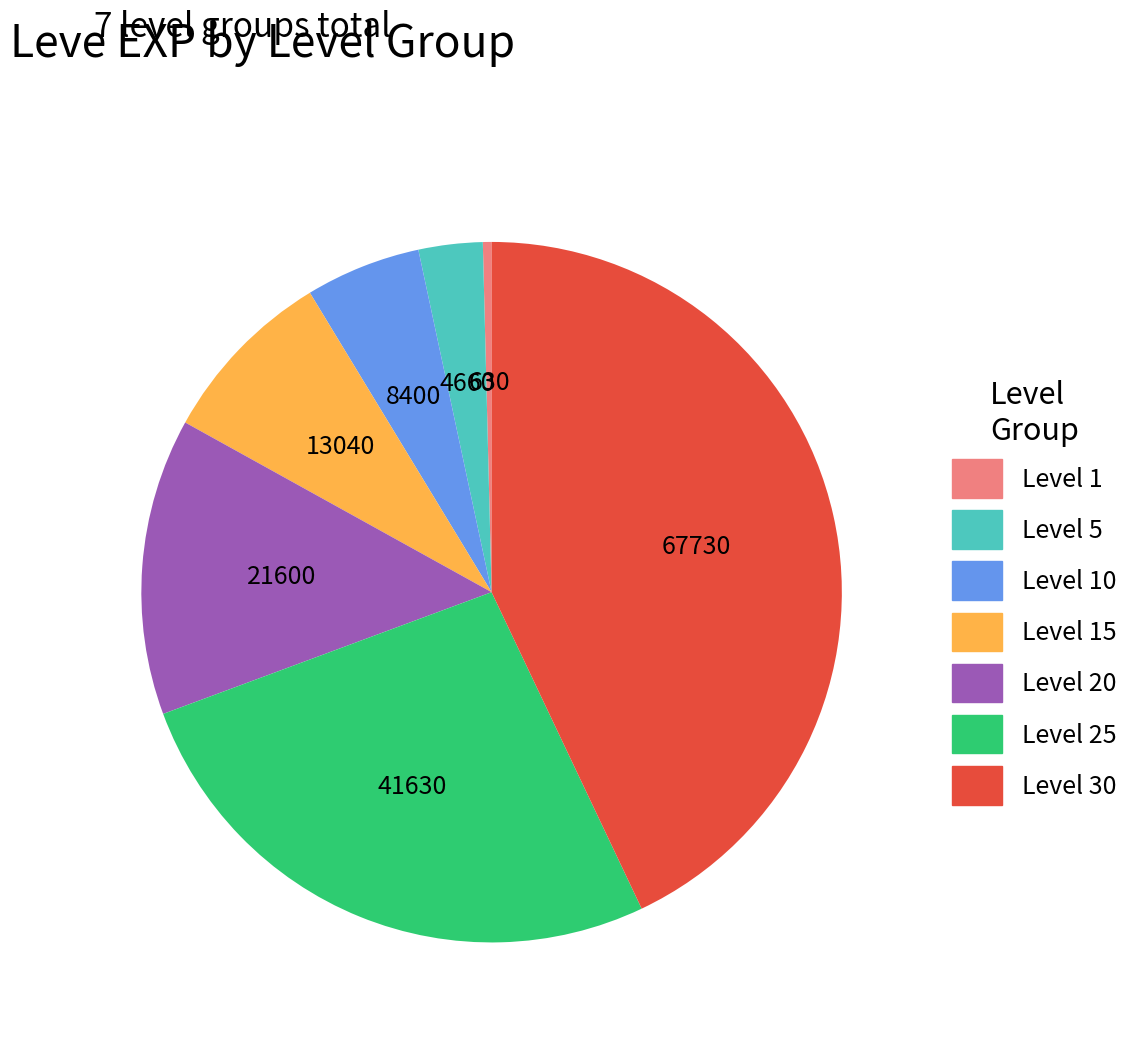

Does any single category account for the majority?

No